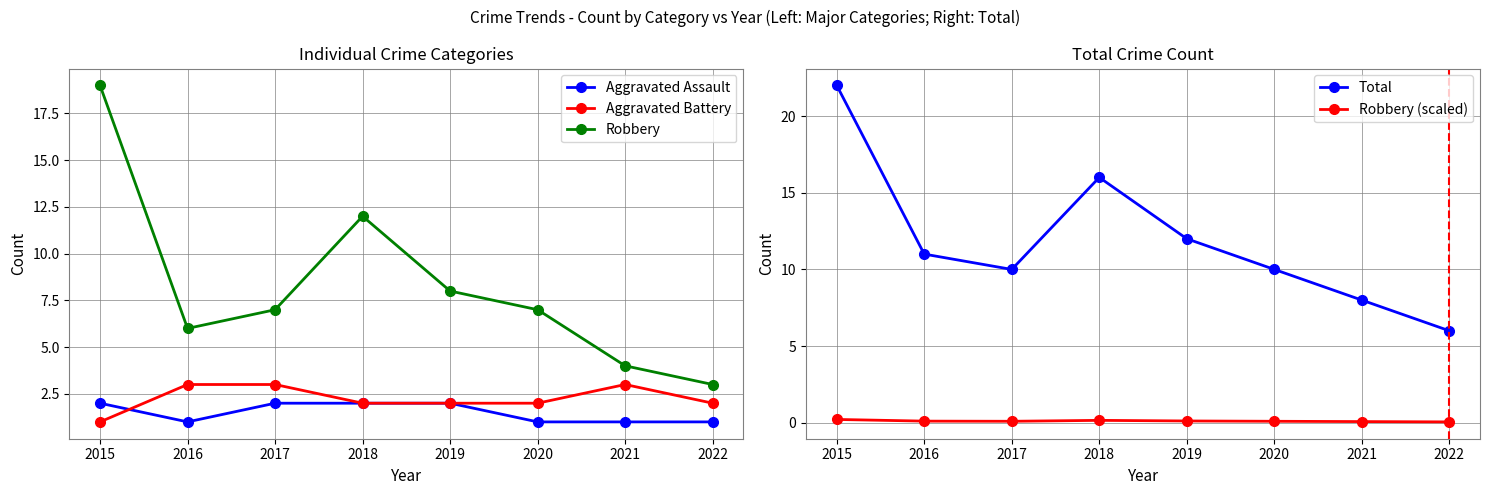

Reading left to right, extract all data points from this chart.

Aggravated Assault: 2.0	1.0	2.0	2.0	2.0	1.0	1.0	1.0
Aggravated Battery: 1.0	3.0	3.0	2.0	2.0	2.0	3.0	2.0
Robbery: 19.0	6.0	7.0	12.0	8.0	7.0	4.0	3.0
Total: 22.0	11.0	10.0	16.0	12.0	10.0	8.0	6.0
Robbery (scaled): 0.2	0.1	0.1	0.2	0.1	0.1	0.1	0.1